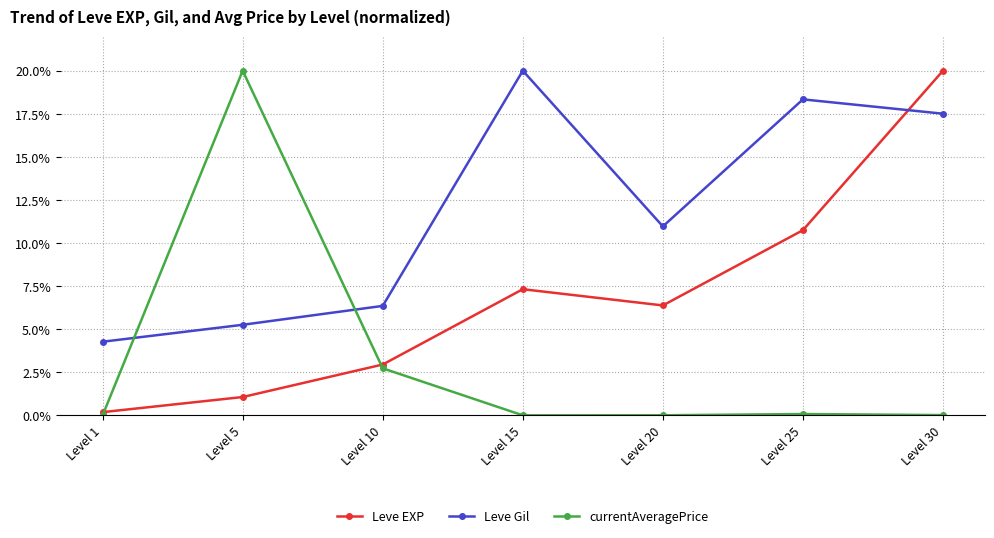

What is the total value across all series at Level 25?

29.2